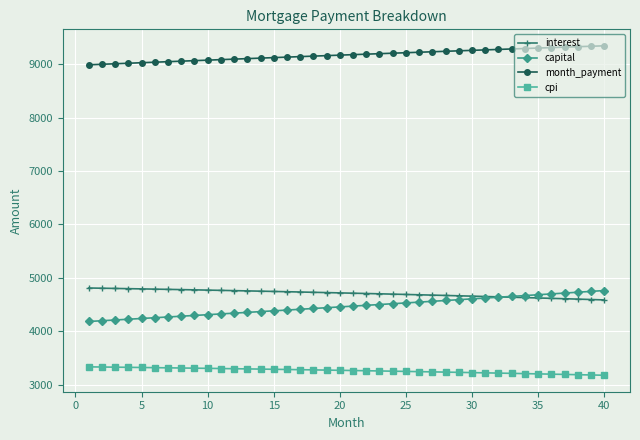

What is the difference between the second highest and minimum values in the cpi series?

154.4